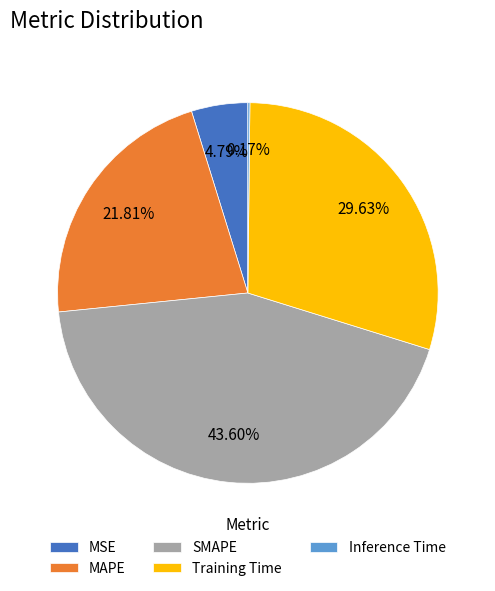

The Training Time slice represents 18% of the pie. True or false?

False